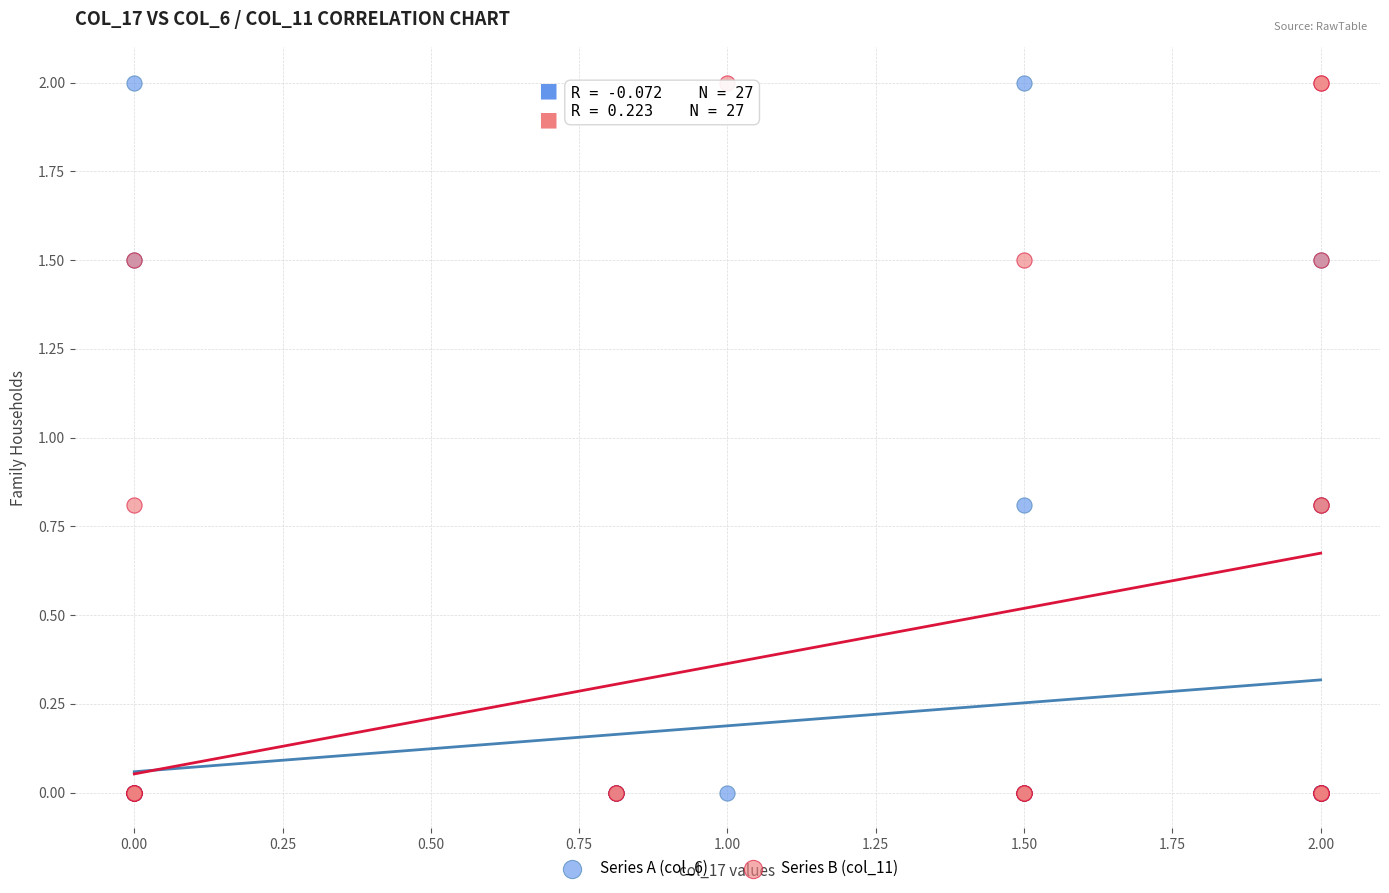

What are all the series names shown in the legend?

Series A (col_6), Series B (col_11)